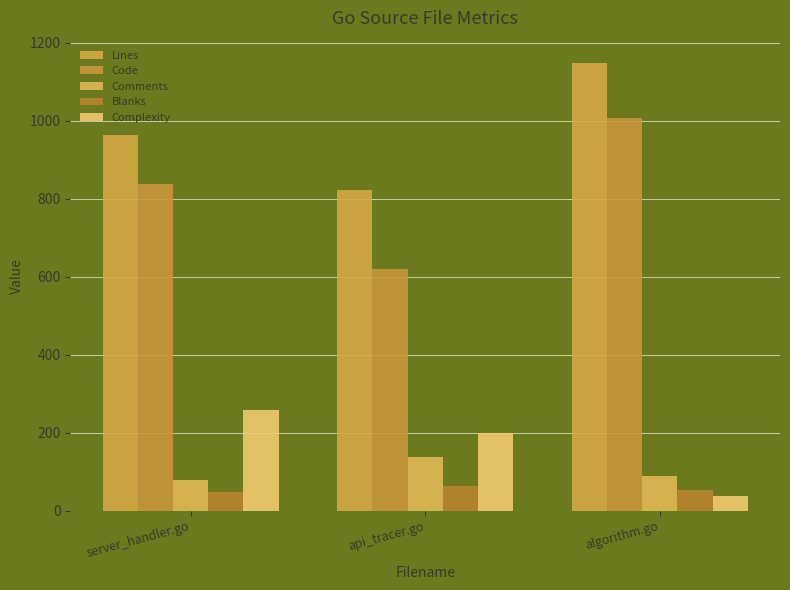

Rank the series at server_handler.go from lowest to highest value.

Blanks, Comments, Complexity, Code, Lines